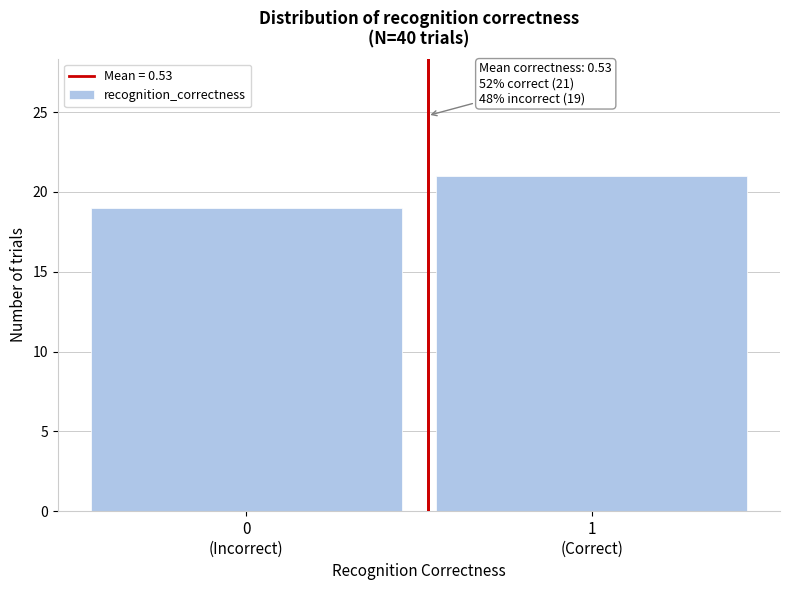

Reading left to right, transcribe all the data shown in this chart.

19	21